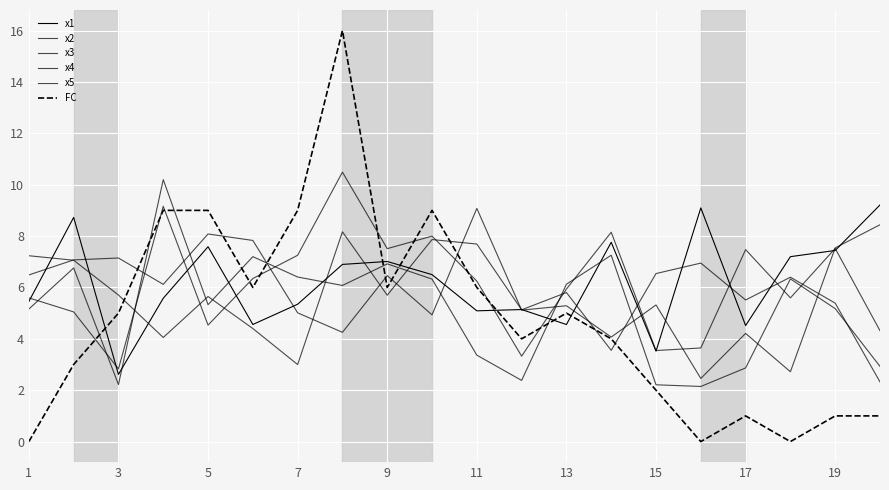

Is this an area chart (filled region under the line)?

No